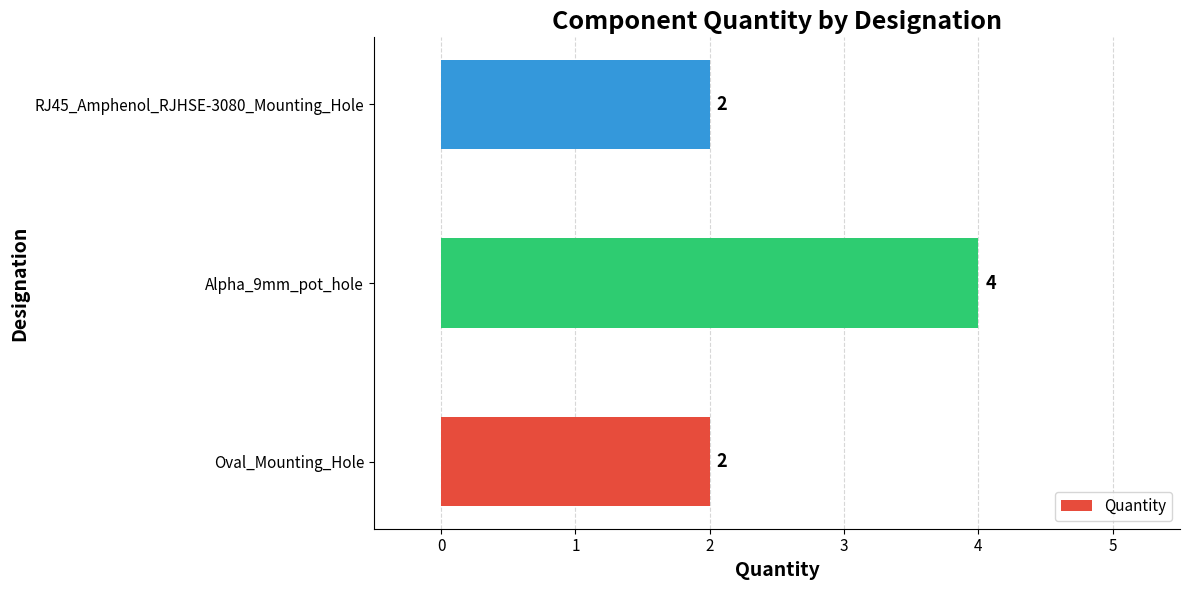

True or false: the data shows 5 at Alpha_9mm_pot_hole.

False